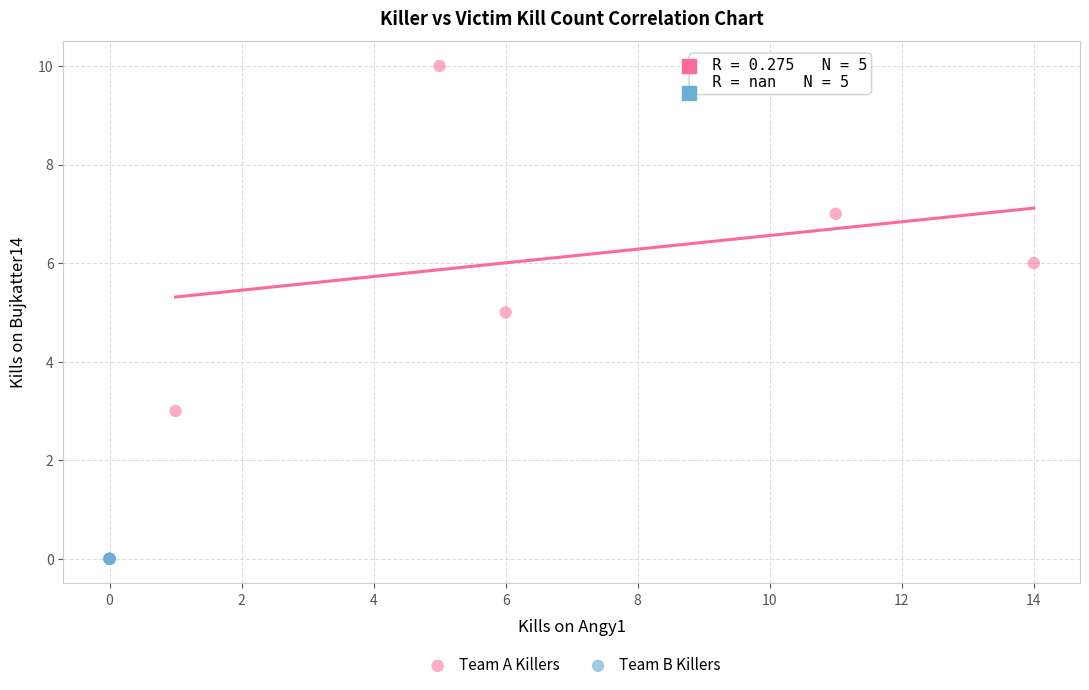

Which series contains the lowest Y value?

Team B Killers